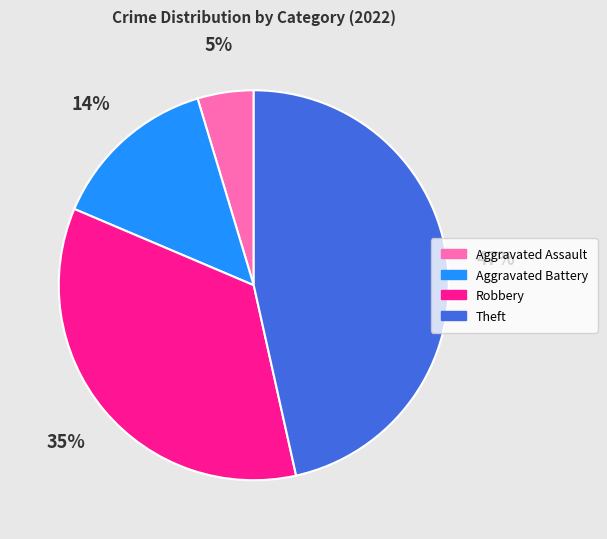

Which category has the smallest portion of the pie?

Aggravated Assault